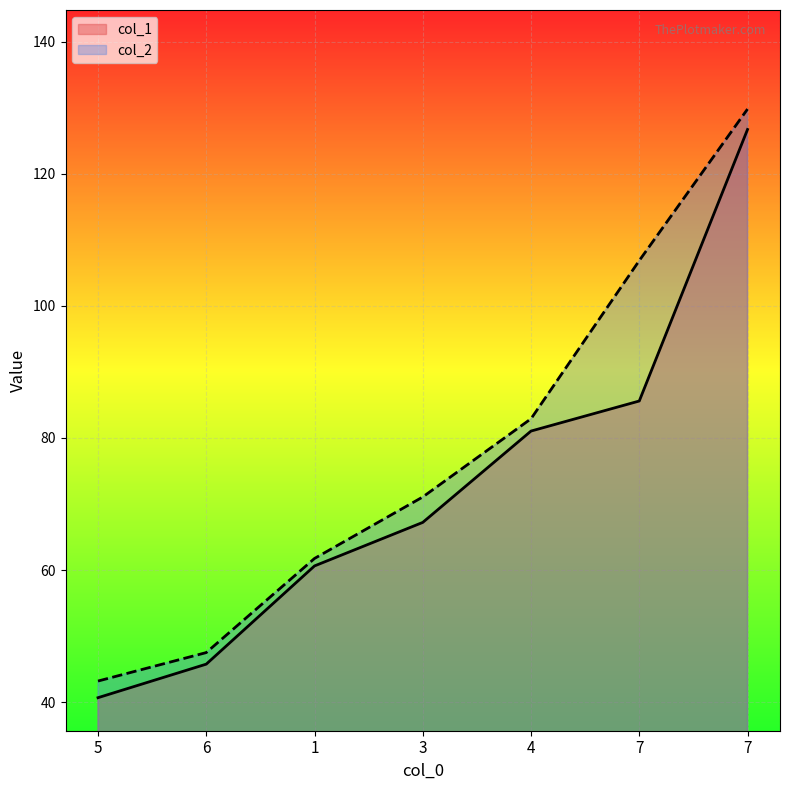

What is the difference between the highest and lowest values at 5?

2.5